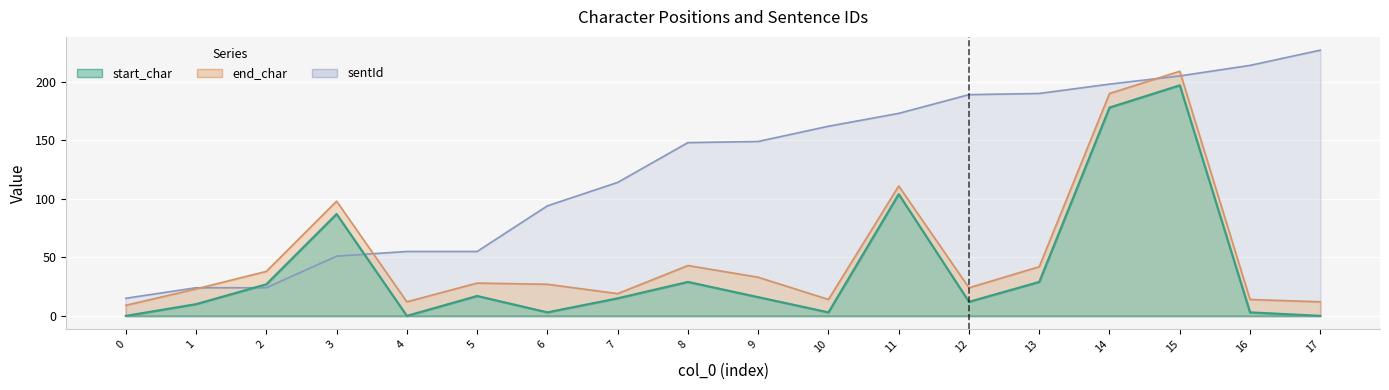

Reading left to right, transcribe all the data shown in this chart.

end_char: 0=9	1=23	2=38	3=98	4=12	5=28	6=27	7=19	8=43	9=33	10=14	11=111	12=24	13=42	14=190	15=209	16=14	17=12
sentId: 0=15	1=24	2=24	3=51	4=55	5=55	6=94	7=114	8=148	9=149	10=162	11=173	12=189	13=190	14=198	15=205	16=214	17=227
start_char: 0=0	1=10	2=27	3=87	4=0	5=17	6=3	7=15	8=29	9=16	10=3	11=104	12=12	13=29	14=178	15=197	16=3	17=0